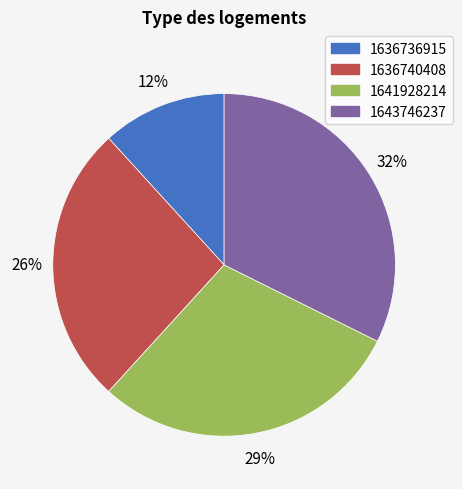

To the nearest percent, what is the average slice percentage?

25%